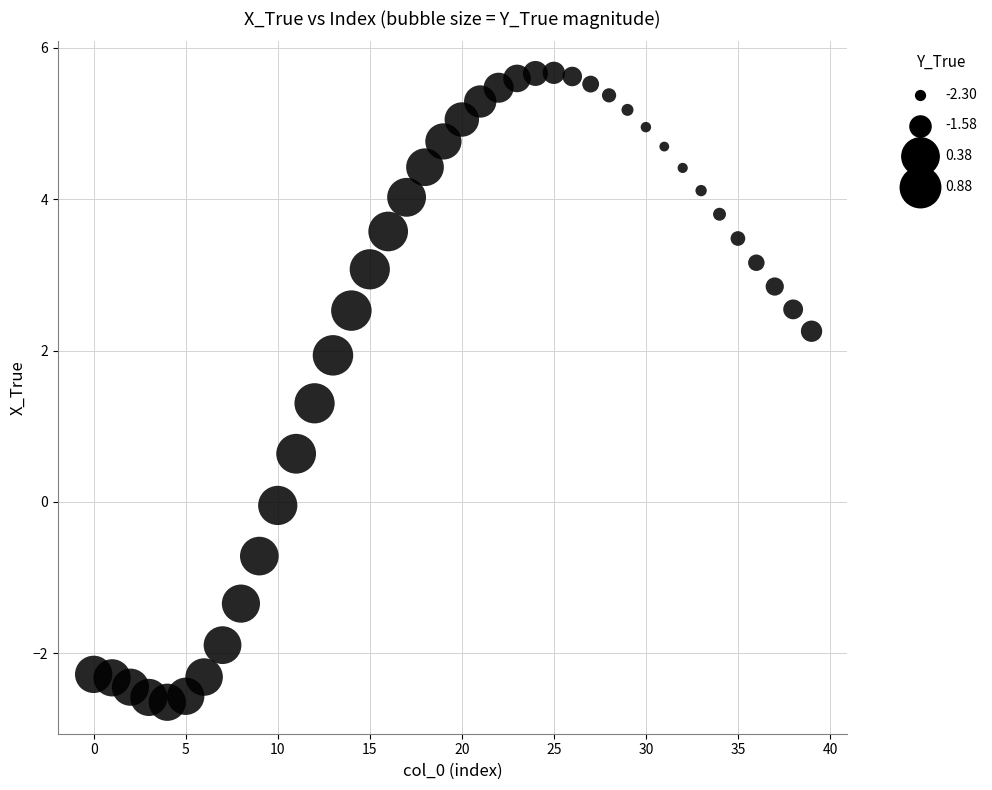

What is the range of Y values (max minus min)?

8.3